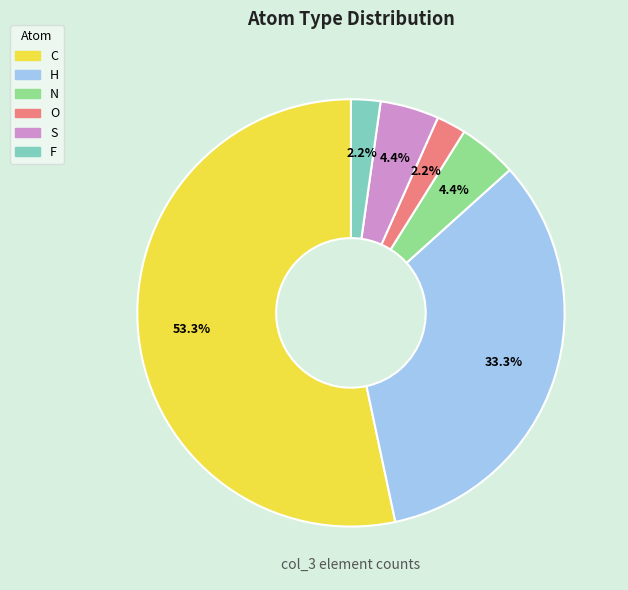

To the nearest percent, what is the difference between the S and H slice percentages?

29%